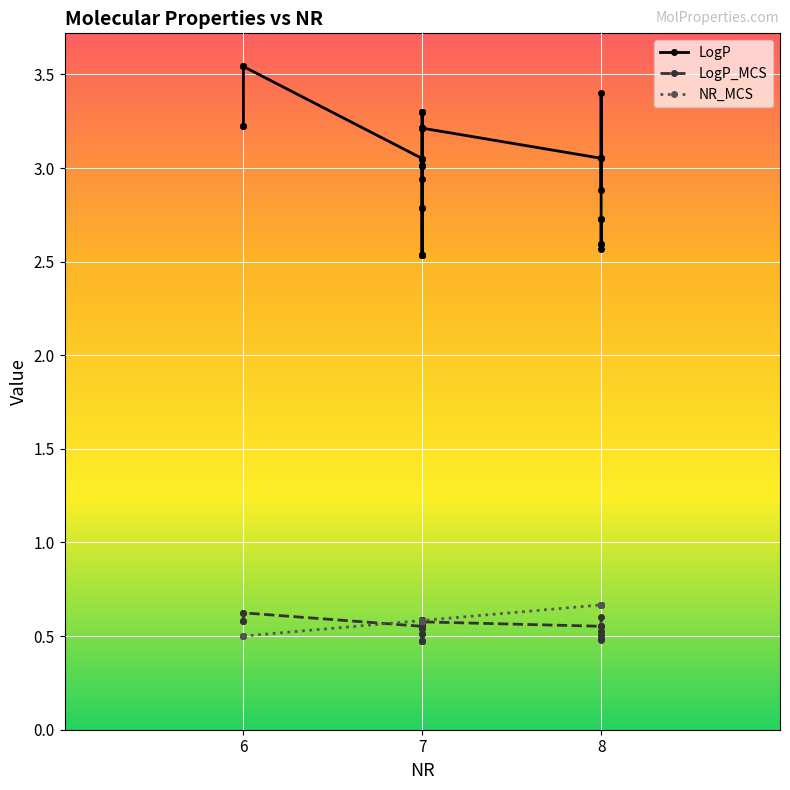

Which series ends up on top after the final intersection of NR_MCS and LogP_MCS?

NR_MCS